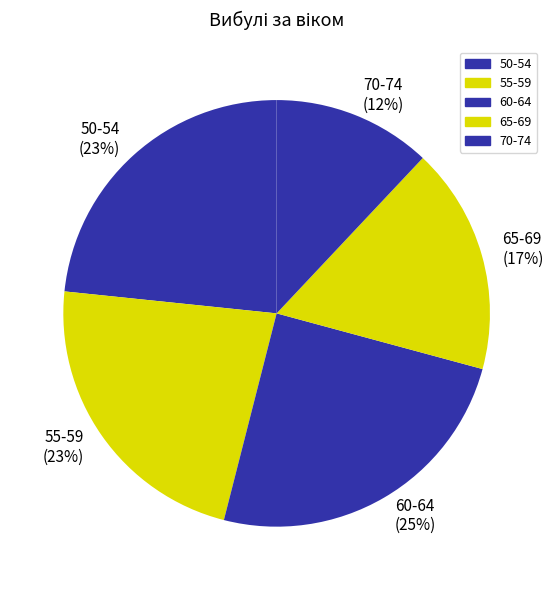

Does 50-54 represent more than half of the total?

No